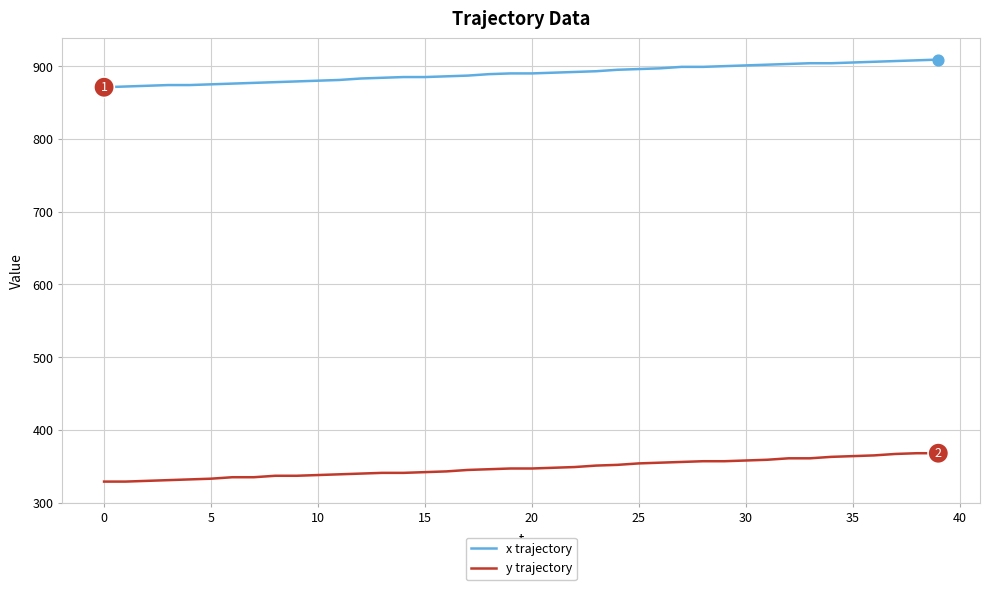

True or false: y trajectory and x trajectory cross at least once.

False